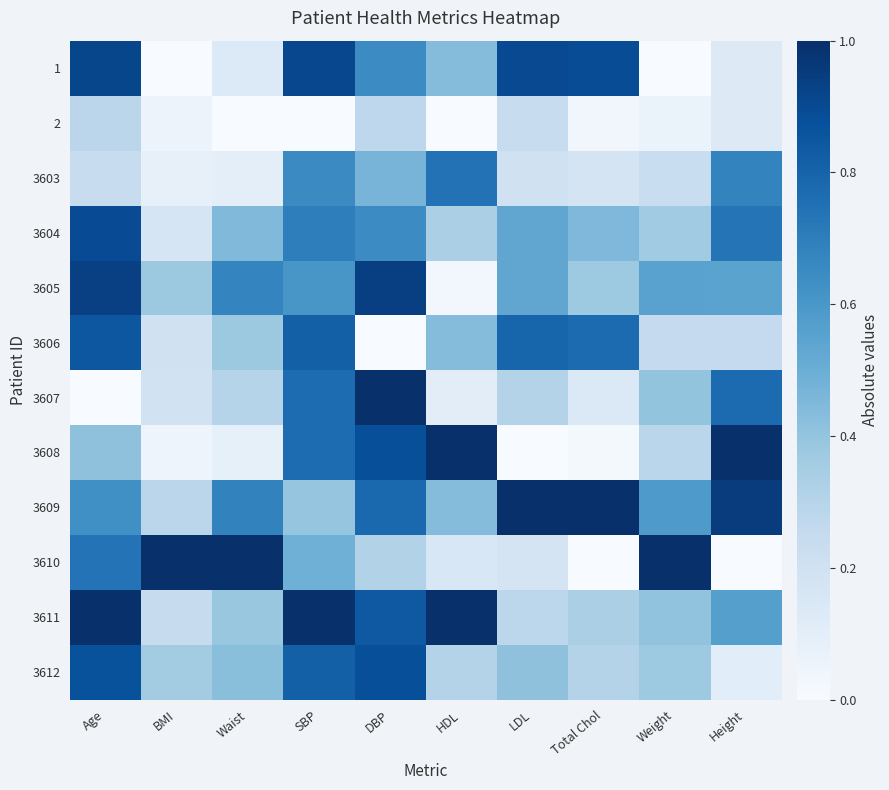

Which series has the largest total across all categories?

3609